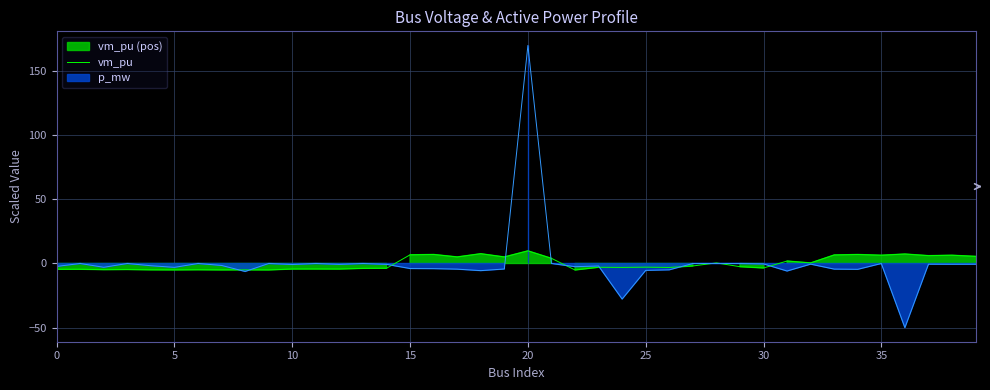

What is the value of the 28th point from the left?

-1.9